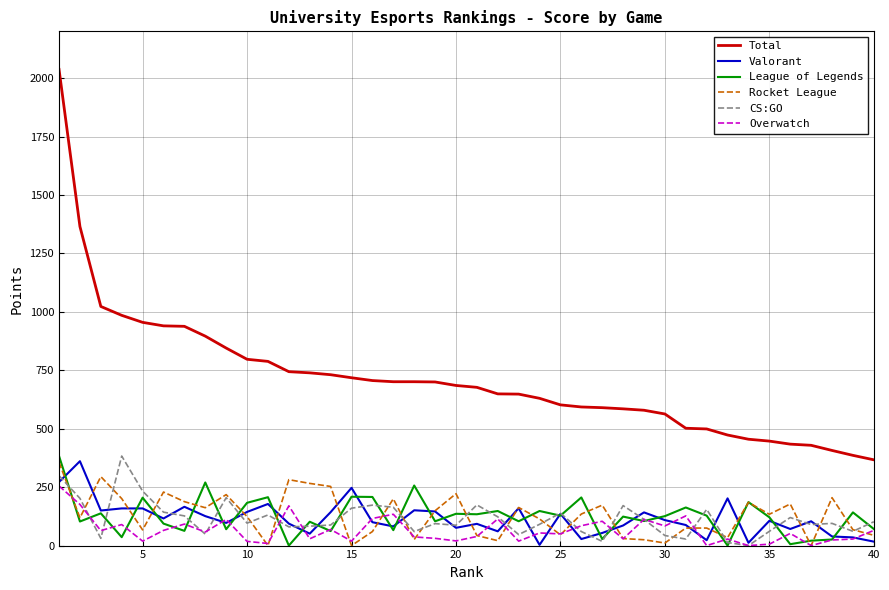

What is the sum of all Total values?

28509